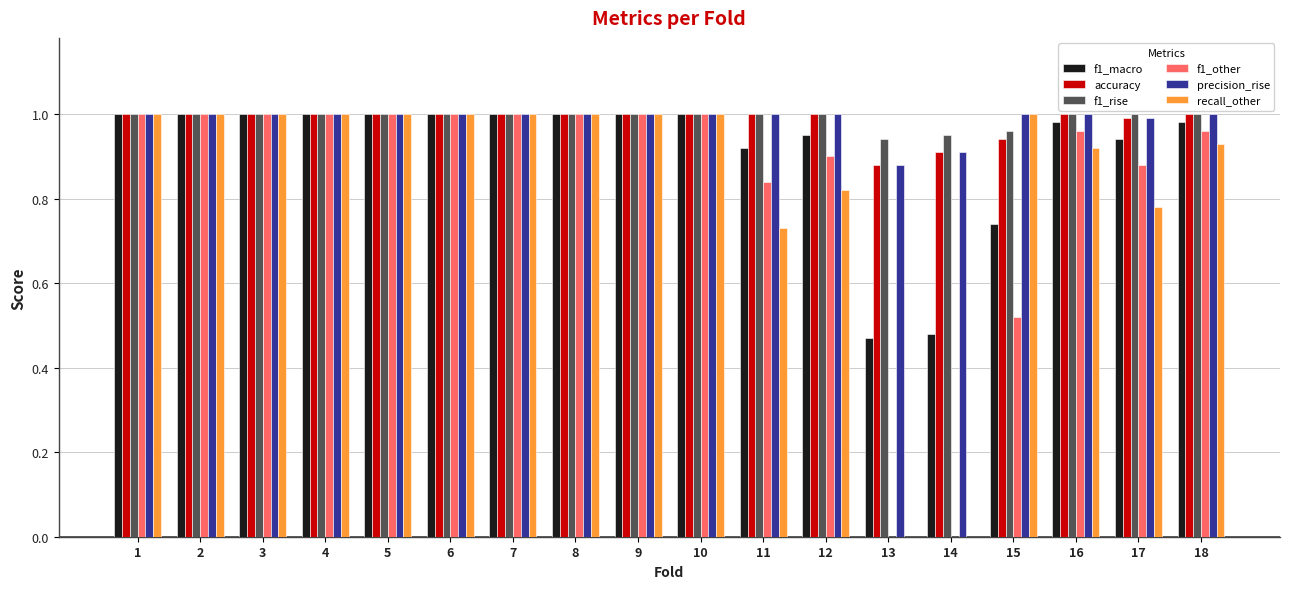

True or false: precision_rise has a value of 0.3 at 13.

False